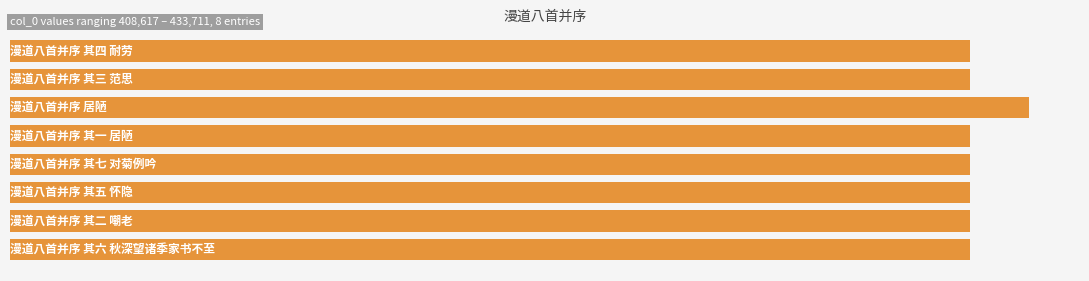

What is the greatest value displayed?

433711